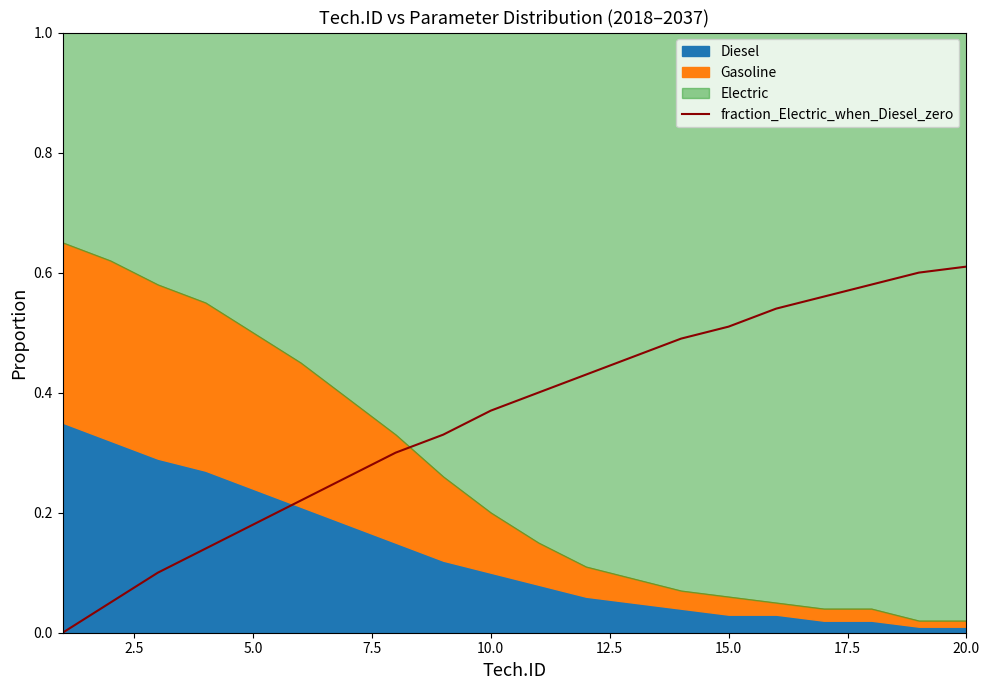

The chart shows a value of 0.1 at 15.0. True or false?

False